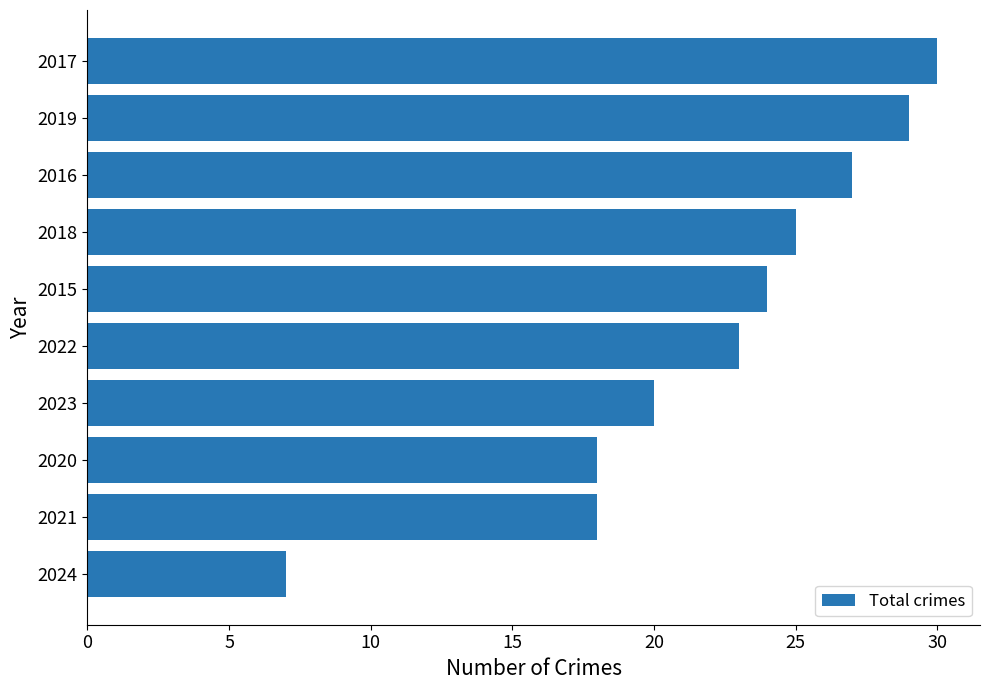

Count the number of categories in the chart.

10